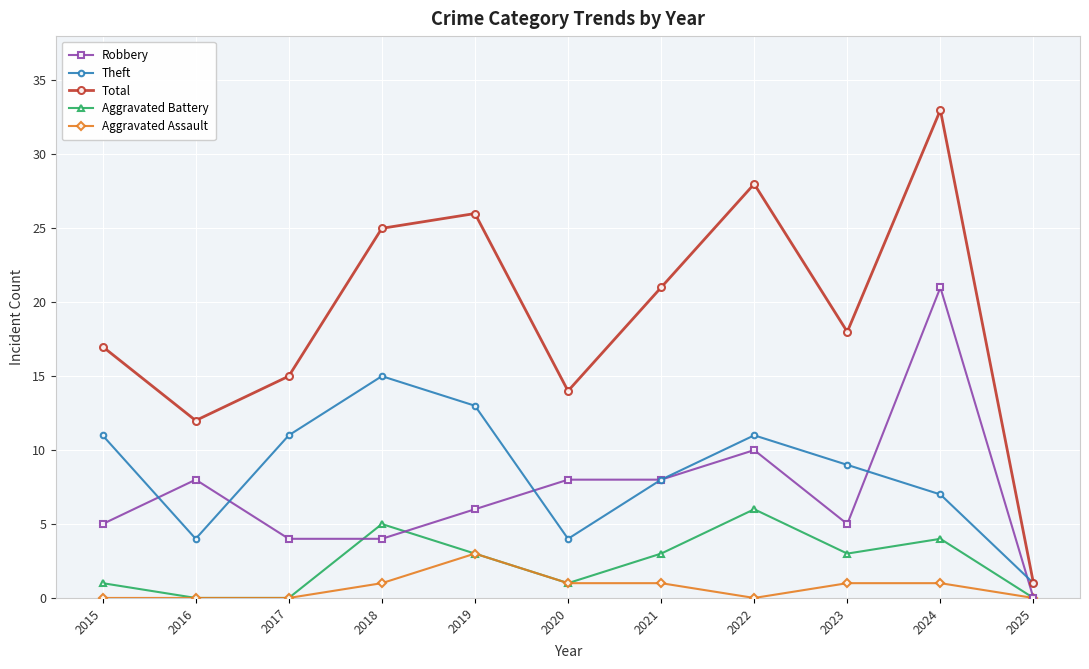

What are all the series names shown in the legend?

Robbery, Theft, Total, Aggravated Battery, Aggravated Assault